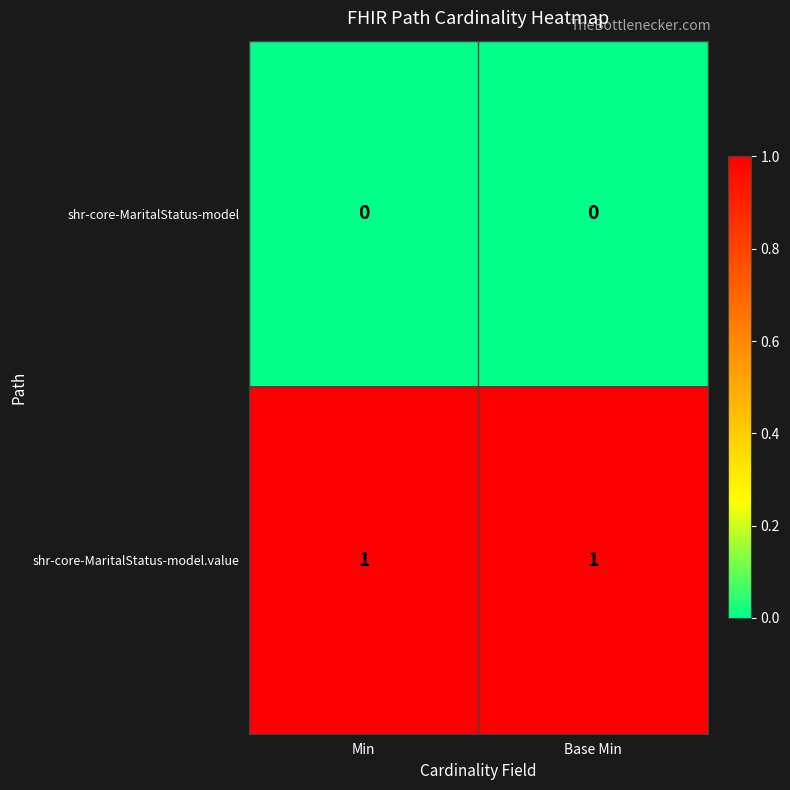

Reading left to right, extract all data points from this chart.

shr-core-MaritalStatus-model: Min=0	Base Min=0
shr-core-MaritalStatus-model.value: Min=1	Base Min=1